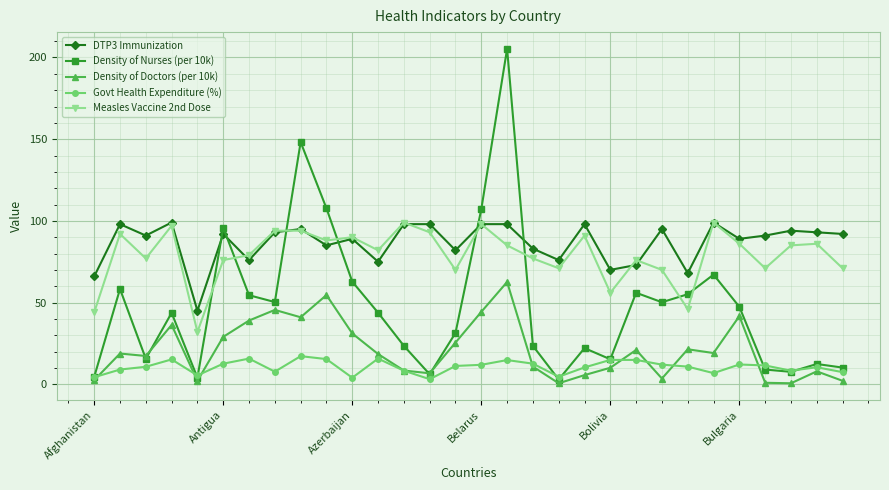

True or false: Density of Doctors (per 10k) and DTP3 Immunization intersect in this chart.

False